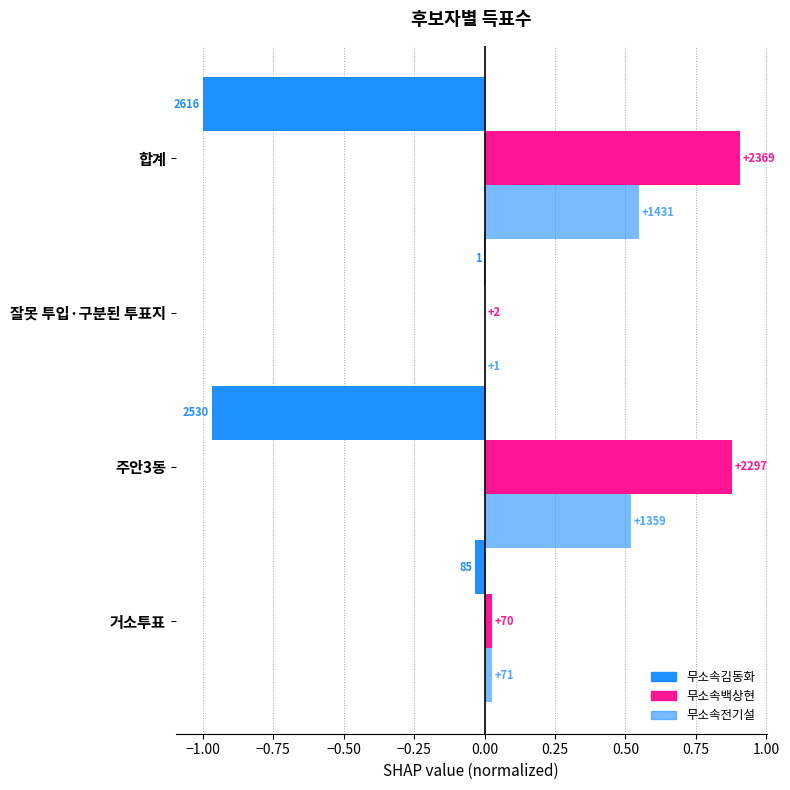

What is the difference between the second highest and second lowest values in the 무소속김동화 series?

0.9